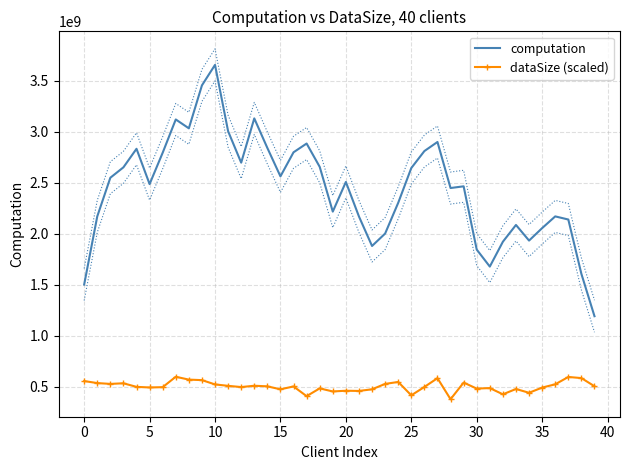

In dataSize (scaled), how many points are higher than both neighbors (excluding endpoints)?

12